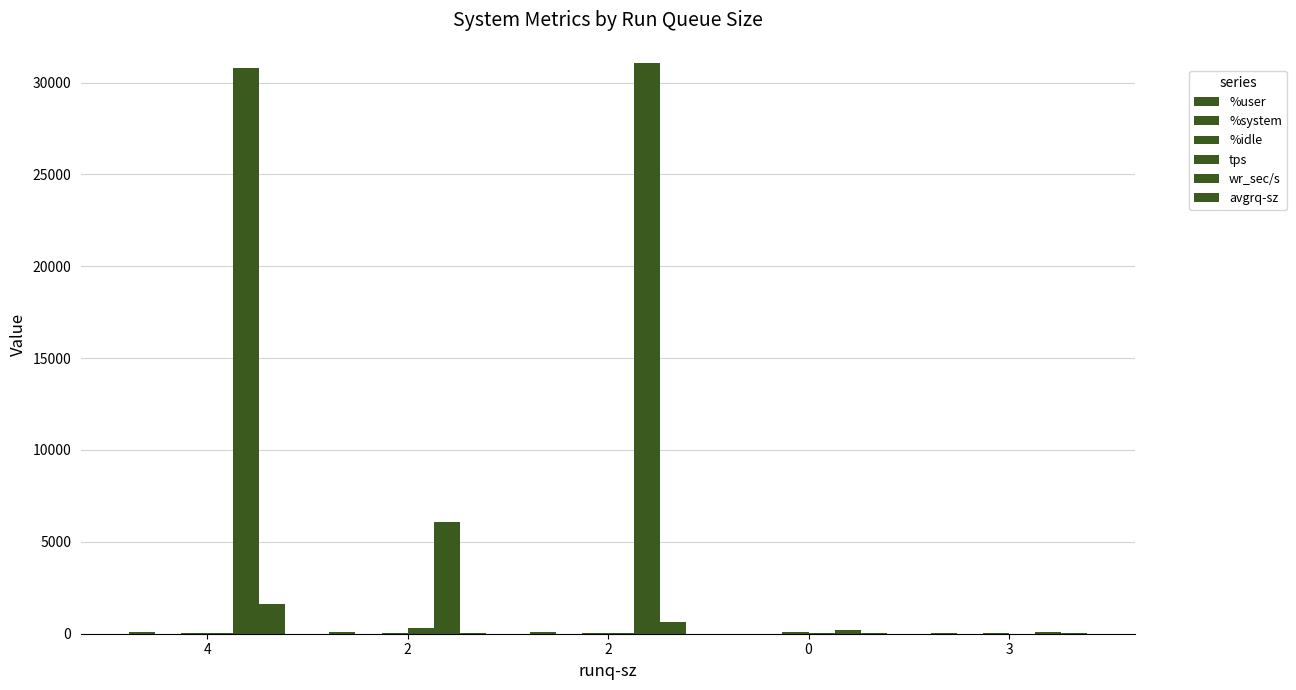

Are the bars grouped side by side (vs. stacked)?

Yes